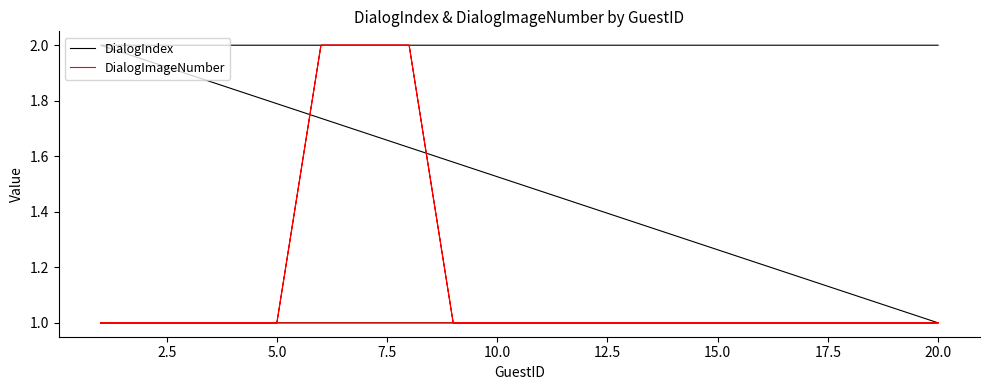

What are all the series names shown in the legend?

DialogIndex, DialogImageNumber